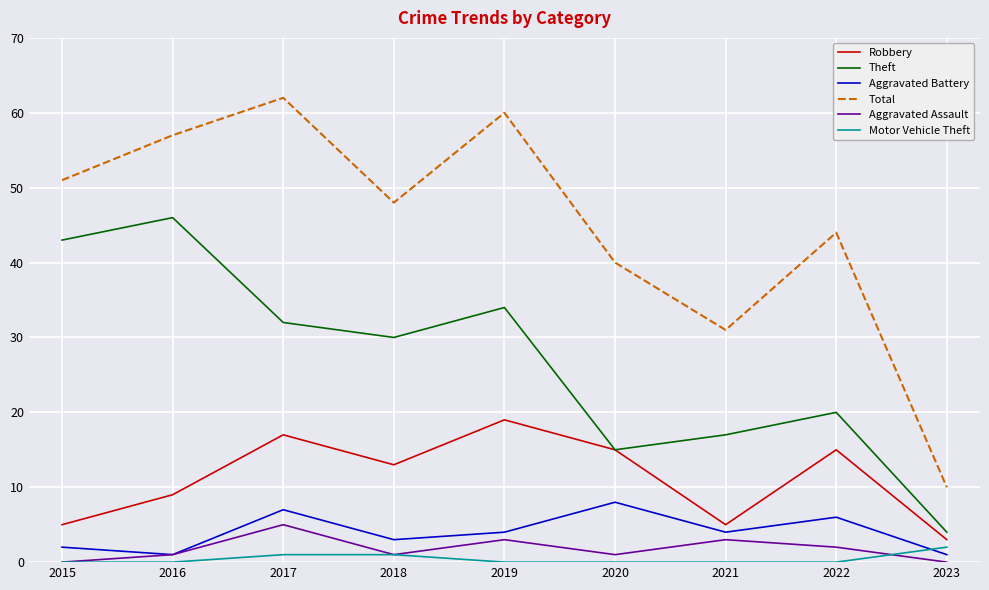

List the series in order of their peak value, highest first.

Total, Theft, Robbery, Aggravated Battery, Aggravated Assault, Motor Vehicle Theft